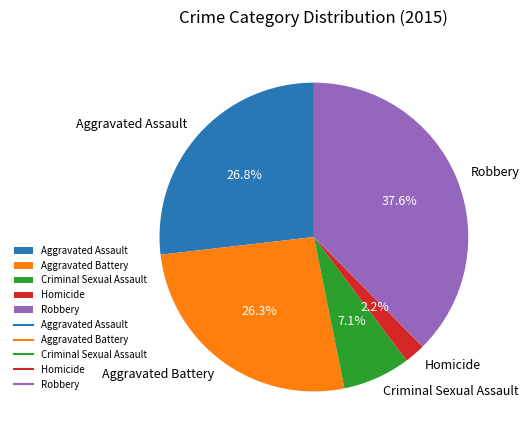

How many slices are in this pie chart?

5